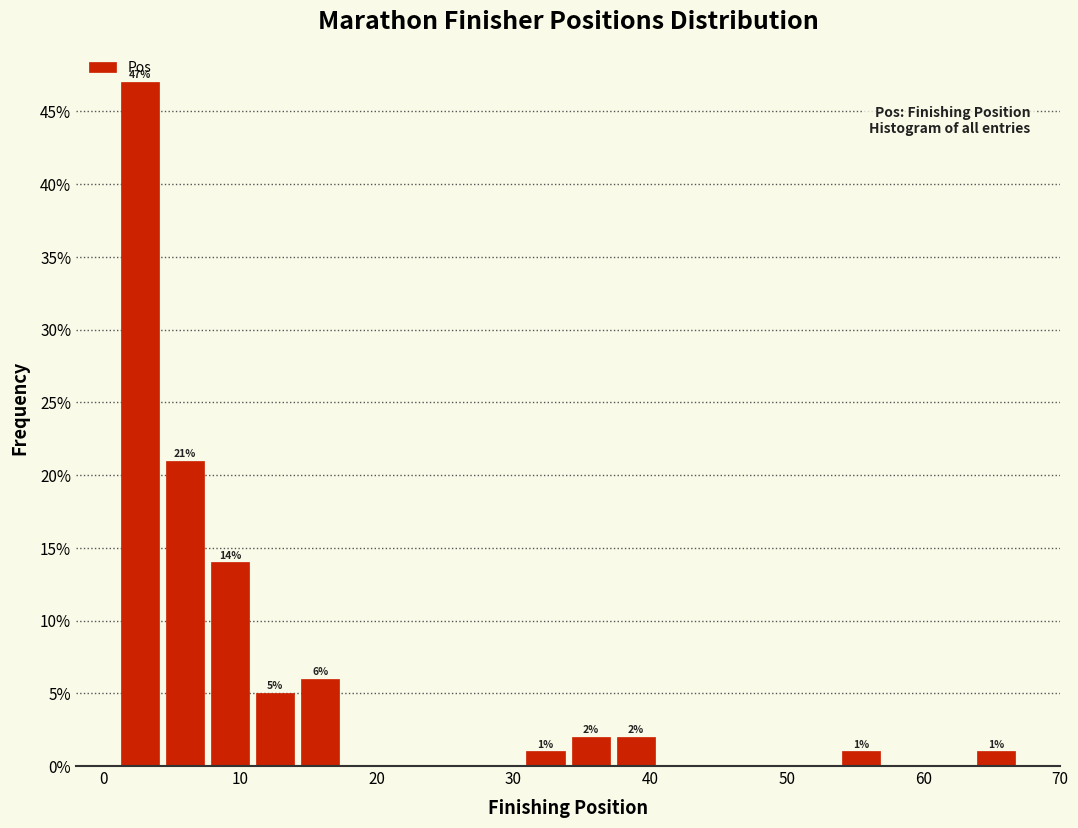

Around what value on the x-axis is the tallest bar? Give the approximate position of its centre, as read against the axis.

3